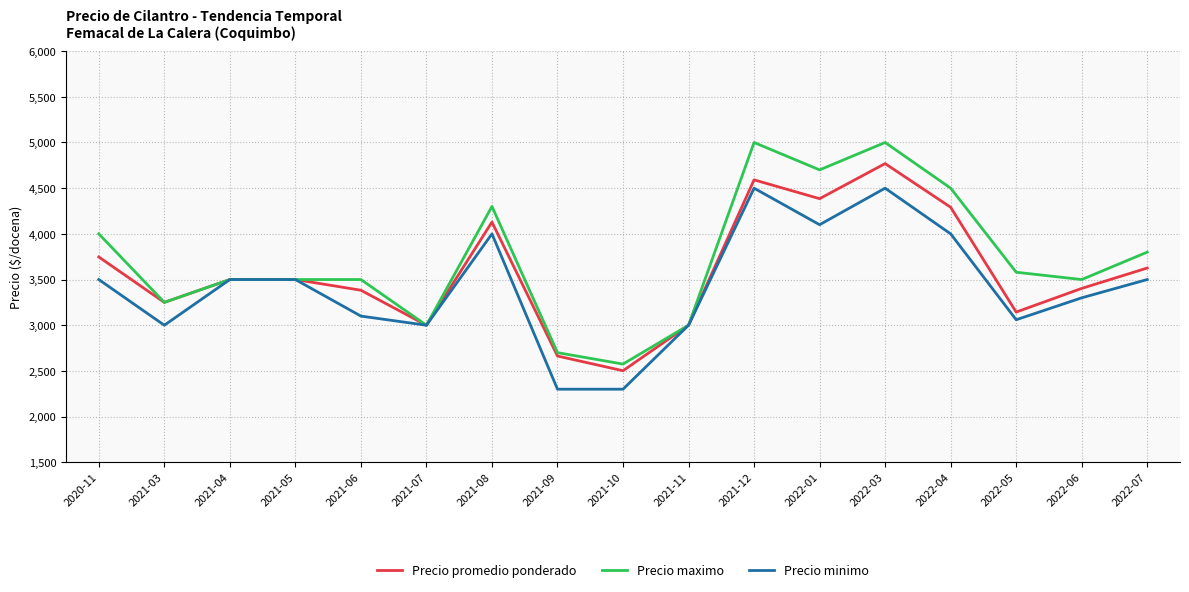

What is the total value across all series at 2022-03?

14269